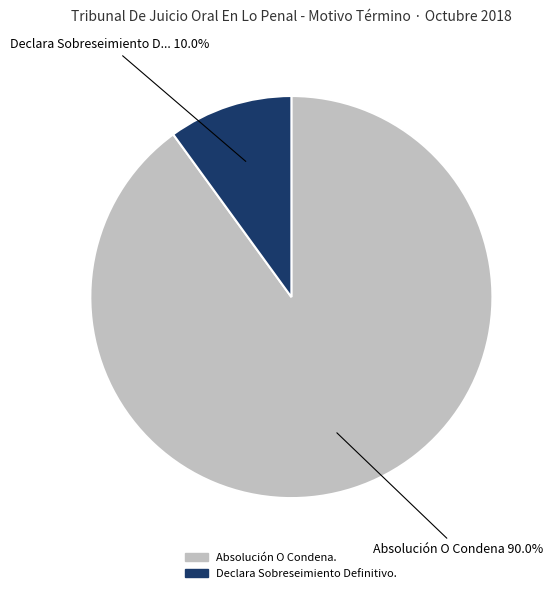

Count the number of slices in the pie.

2